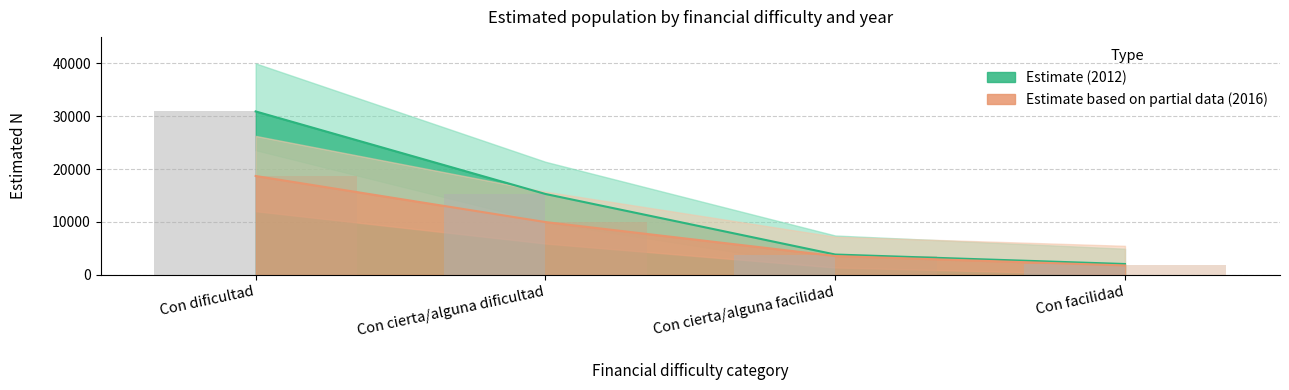

The N_estimada_2012_total series shows 2046 at Con facilidad. True or false?

True